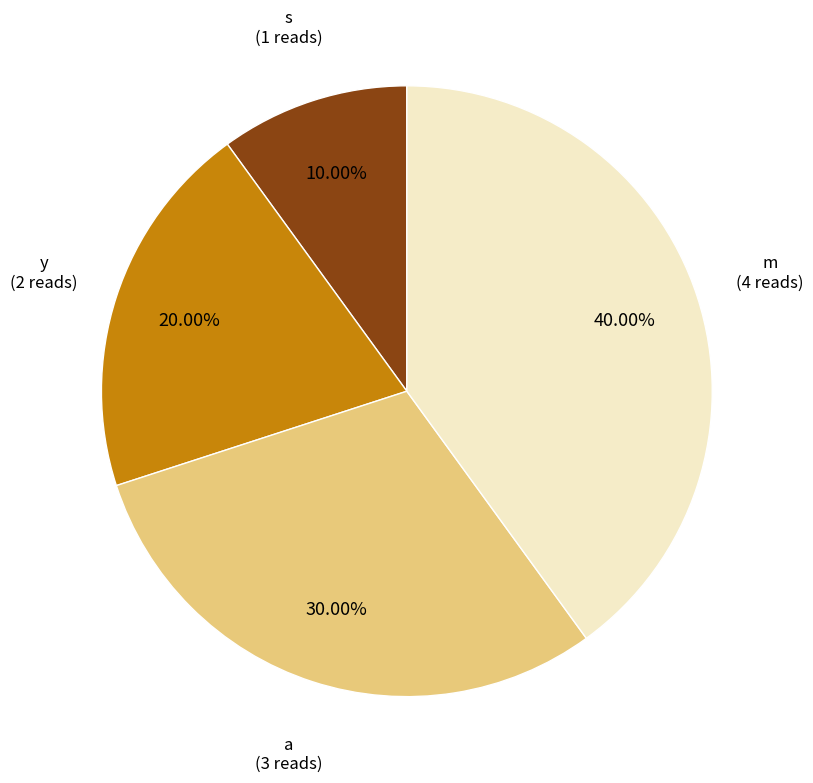

Does any single category account for the majority?

No